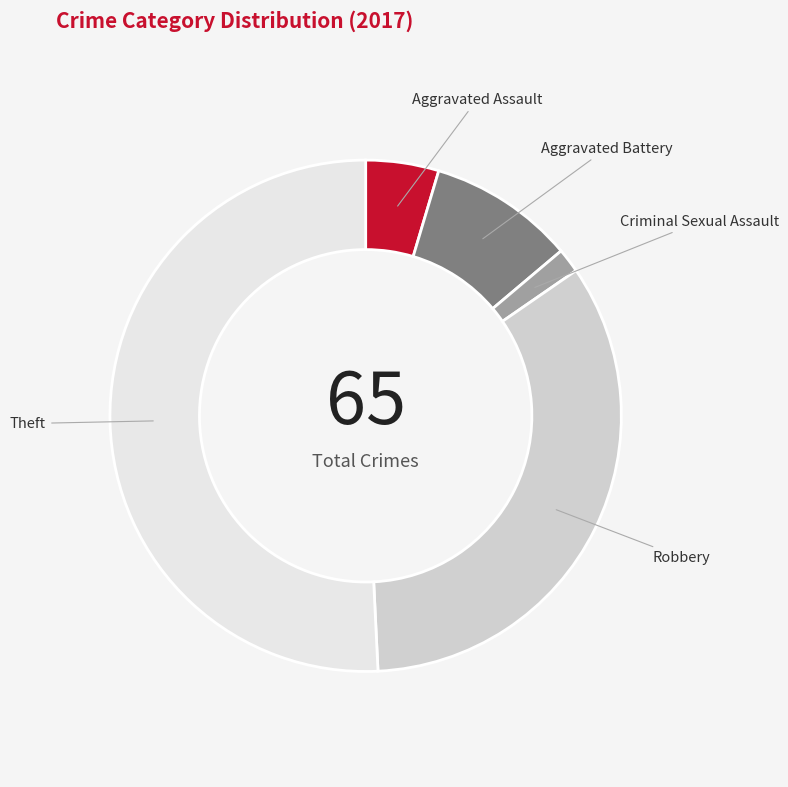

Does Robbery account for over 50% of the chart?

No